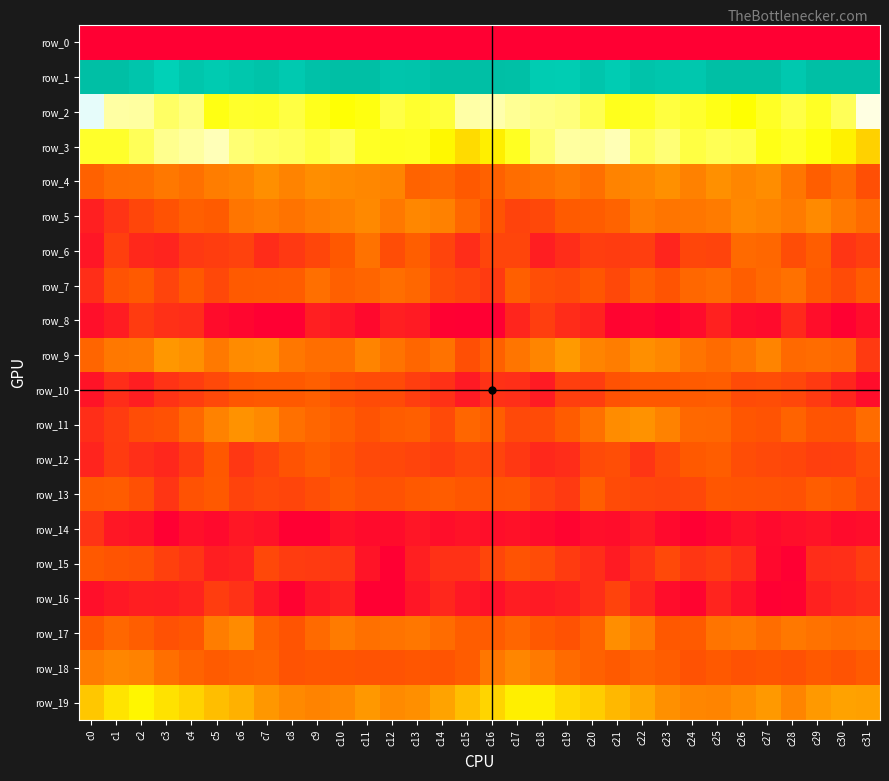

Which series changed the most between c24 and c25?

row_16